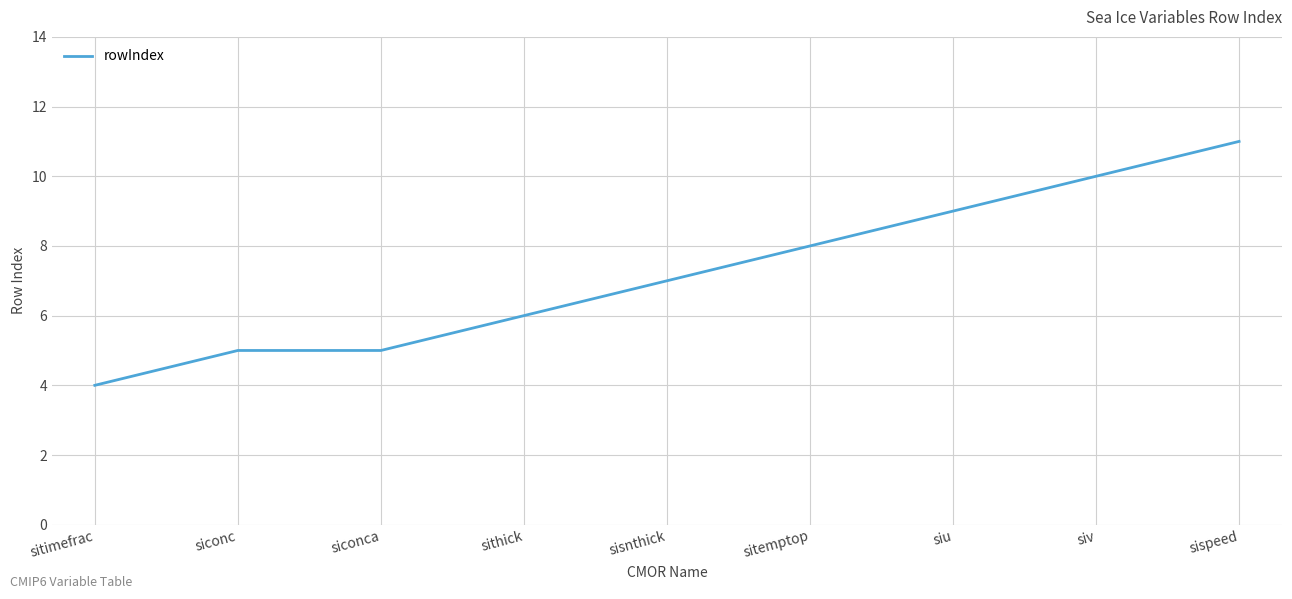

The chart shows a value of 14 at siv. True or false?

False